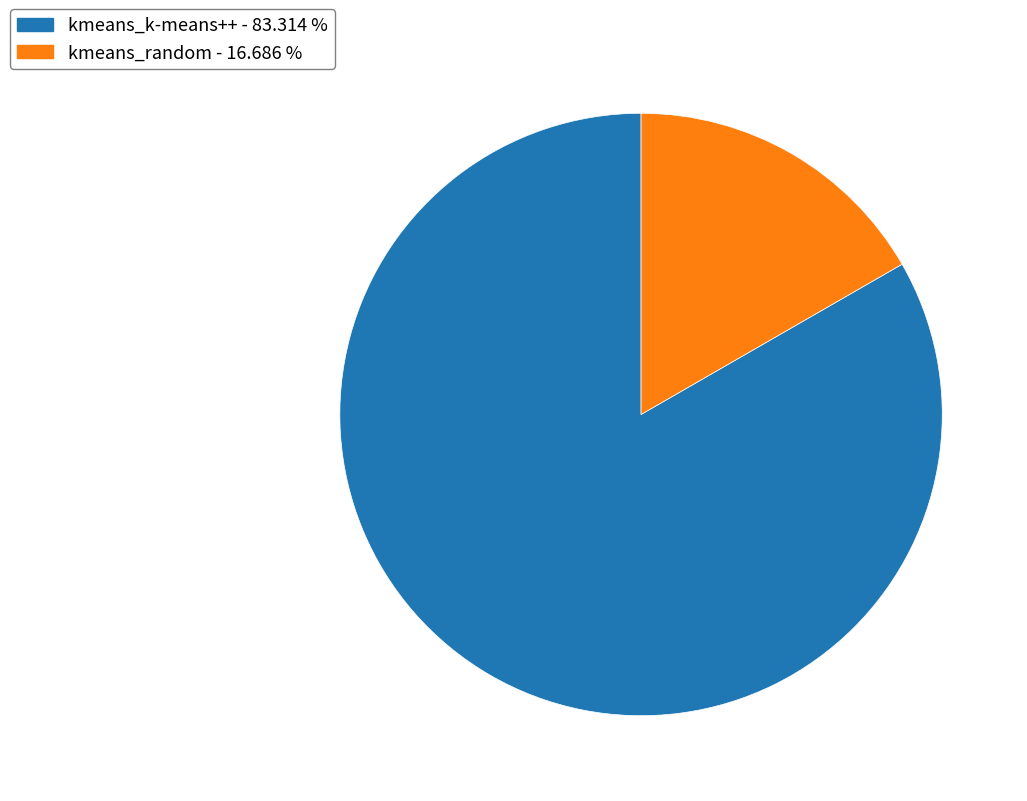

How many segments does this pie chart have?

2